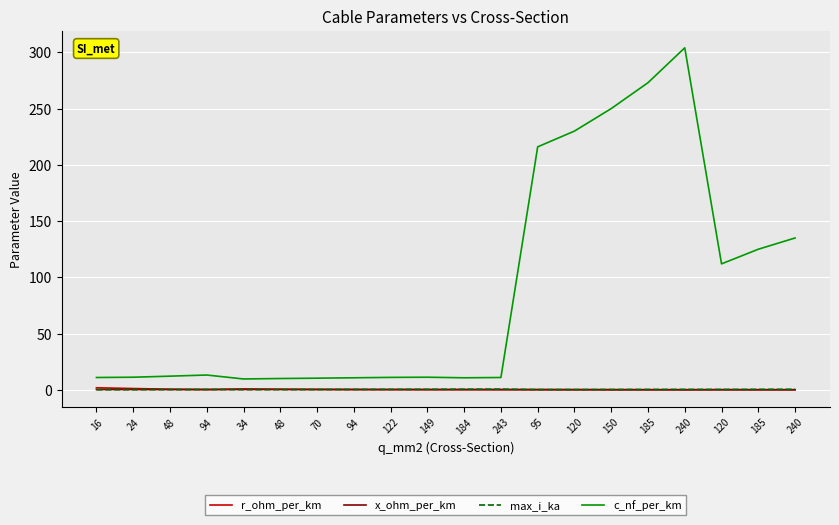

How many lines are shown in the chart?

4